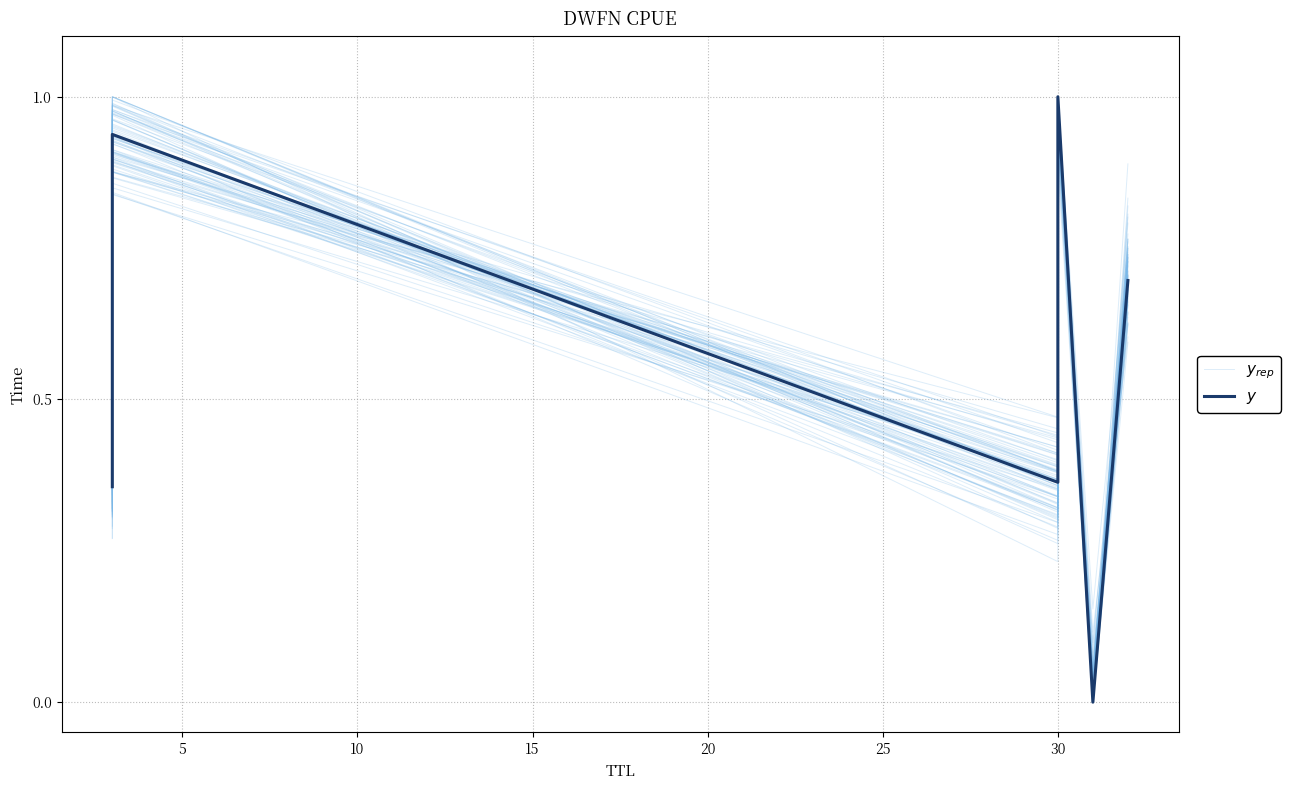

List the series in order of their peak value, highest first.

$y_{rep}$, $y$